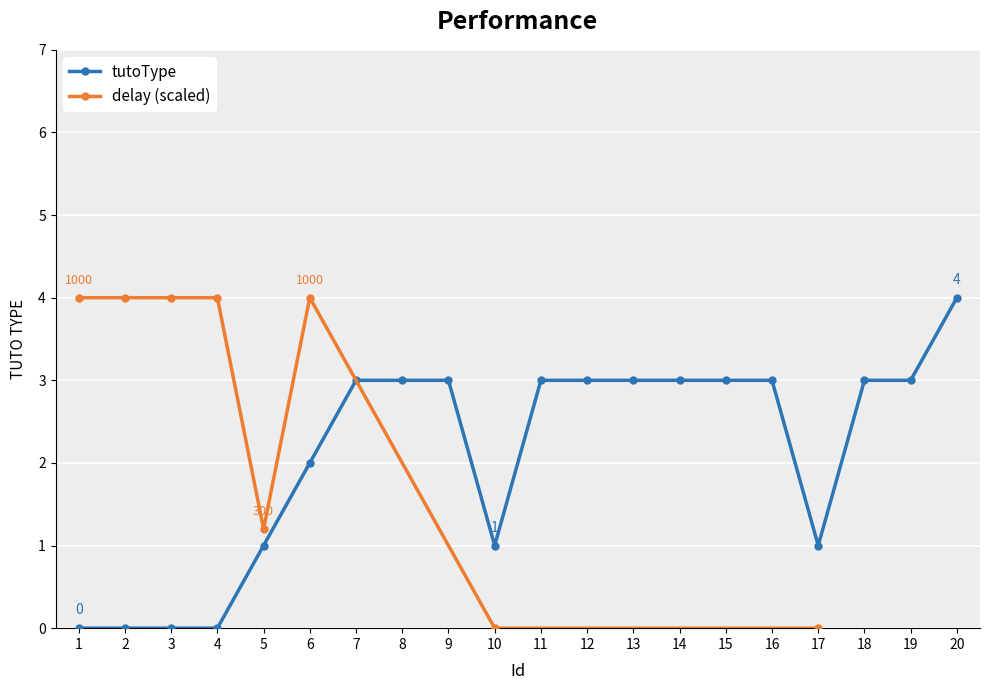

What is the change in value from 4 to 12?

+3